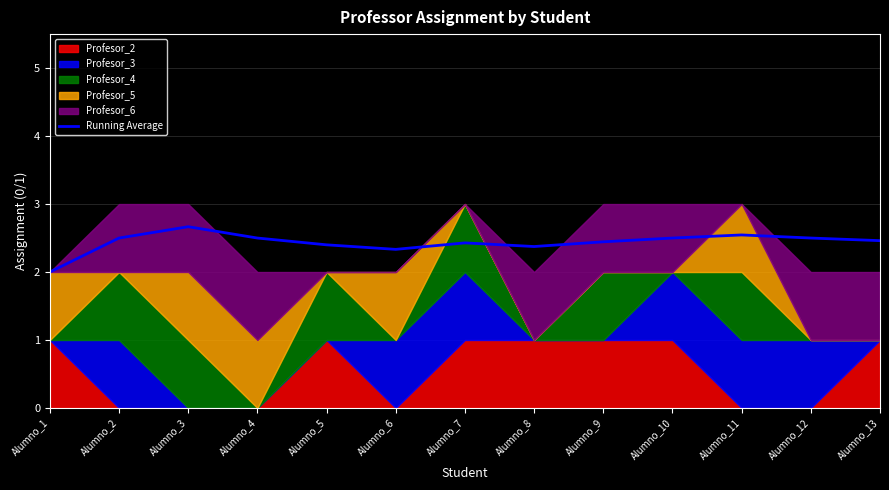

List the labels in order of value, largest first.

Alumno_3, Alumno_11, Alumno_2, Alumno_4, Alumno_10, Alumno_12, Alumno_13, Alumno_9, Alumno_7, Alumno_5, Alumno_8, Alumno_6, Alumno_1